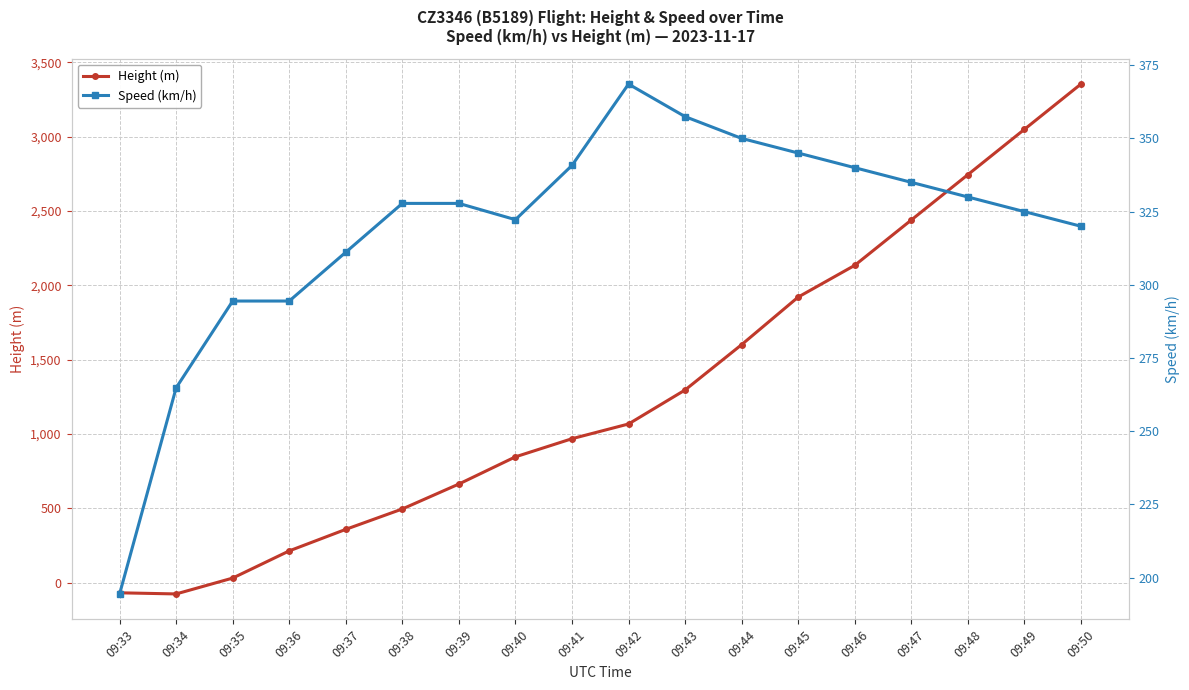

How many data points in Speed (km/h) are above 327?

10